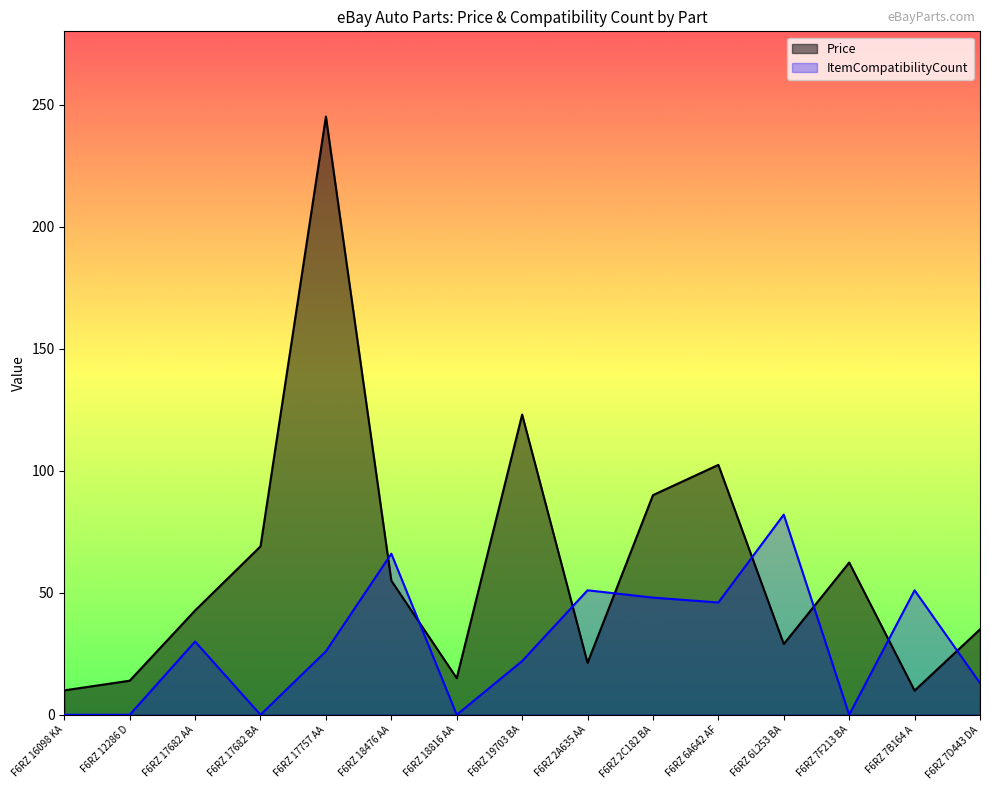

Which series has the largest total across all categories?

Price